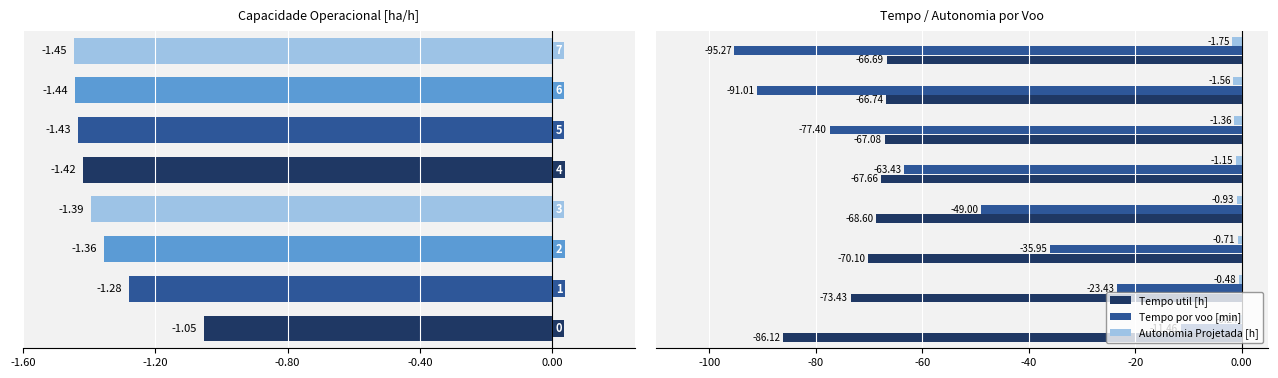

Is it true that Autonomia Projetada [h] equals -1.6 at -0.40?

False